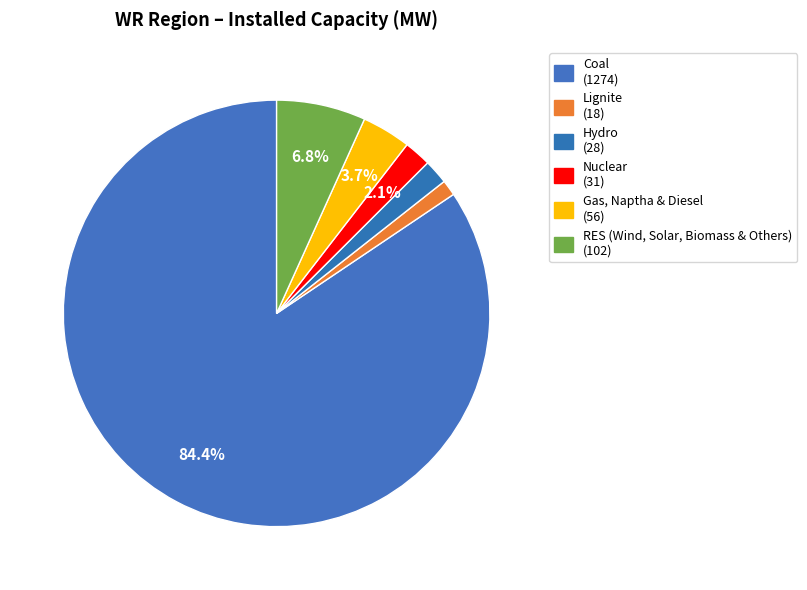

To the nearest percent, what is the combined percentage of Hydro and Nuclear?

4%